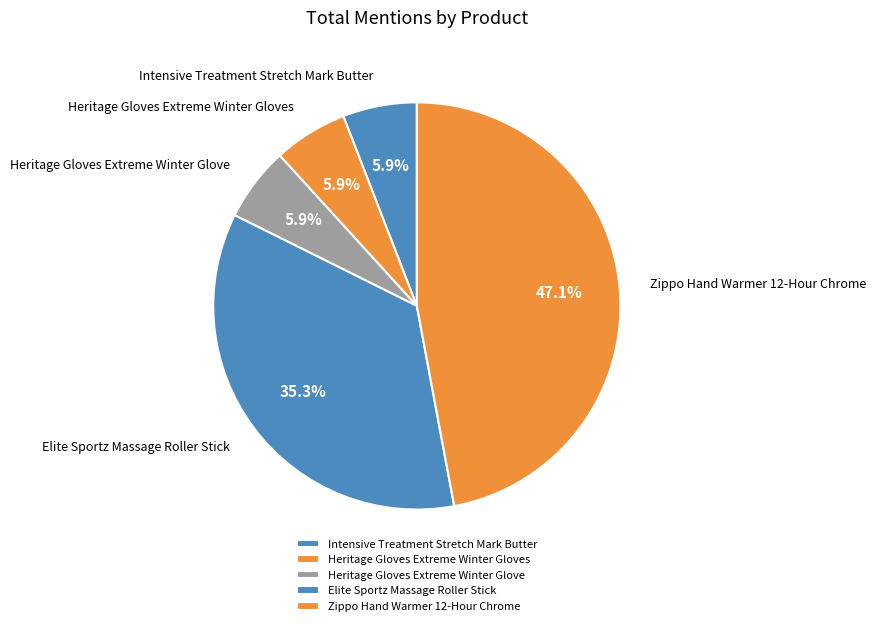

Which category has the smallest portion of the pie?

Intensive Treatment Stretch Mark Butter